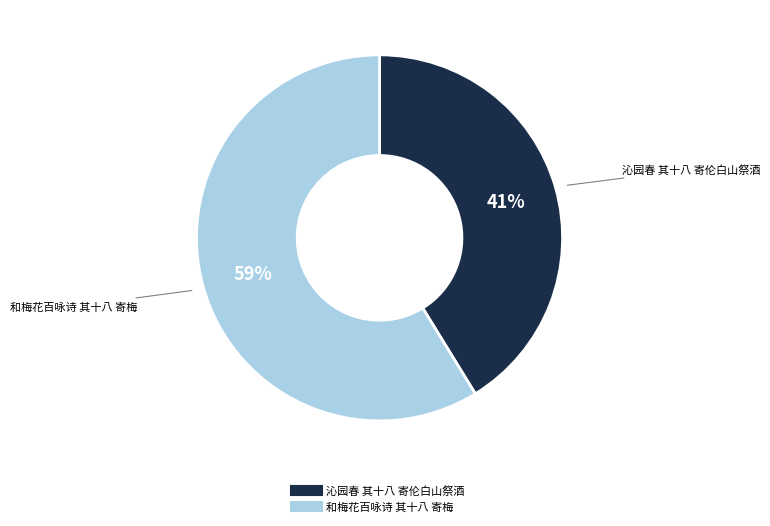

To the nearest percent, what portion does 沁园春 其十八 寄伦白山祭酒 represent?

41%